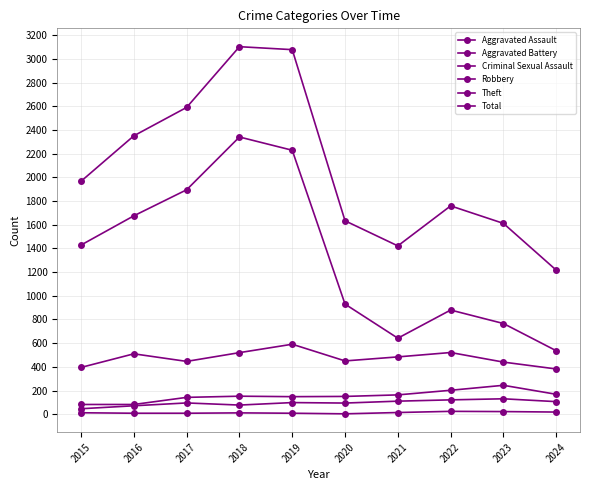

What is the sum of the Robbery values at 2021 and 2020?

934